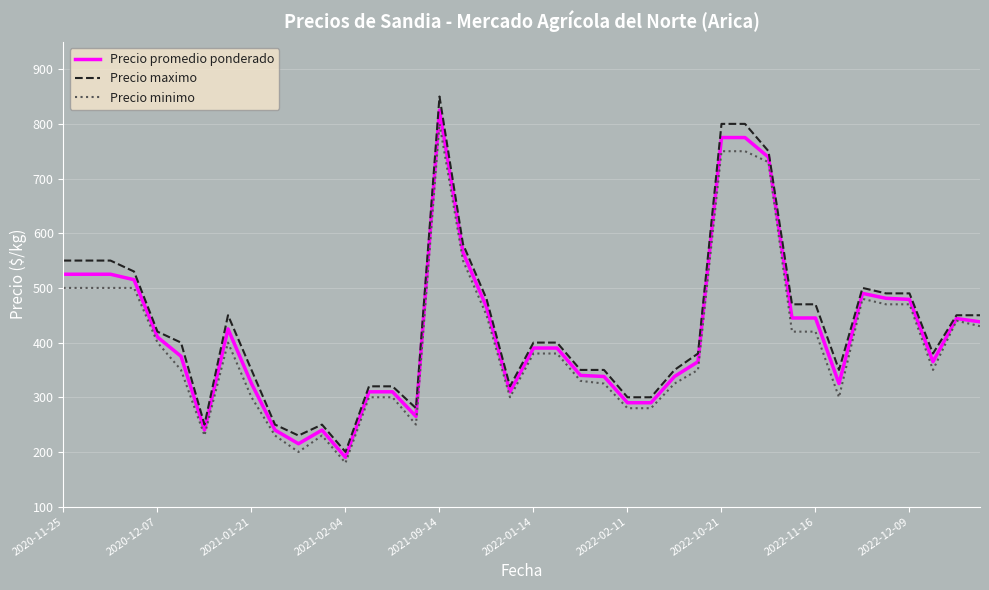

Which series has the largest range (max minus min)?

Precio maximo